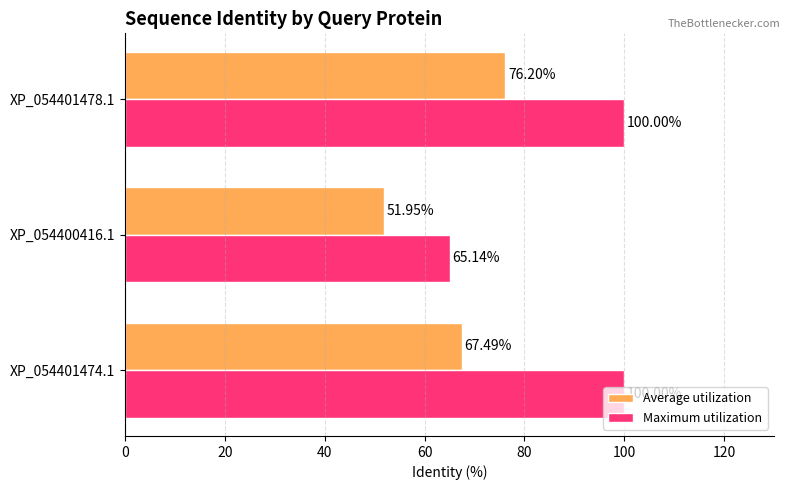

What is the difference between the maximum and second lowest values in the Average utilization series?

8.7